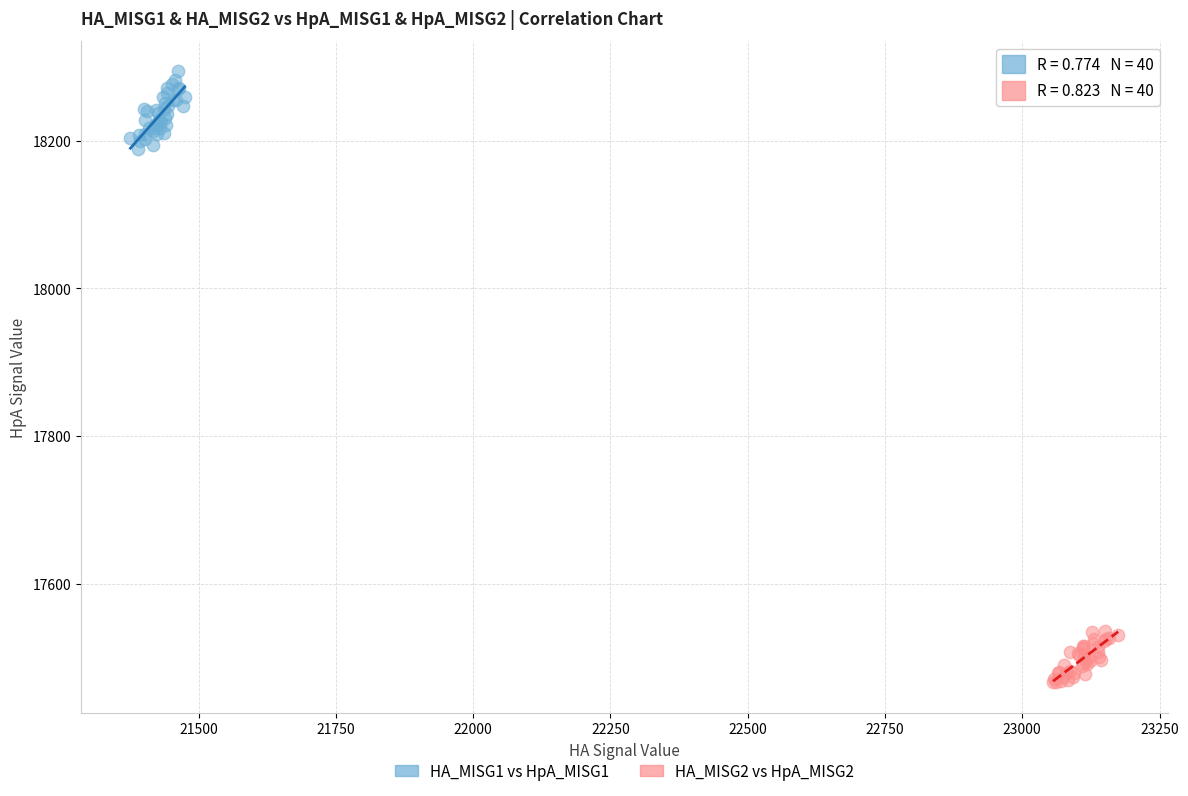

Which series reaches the maximum Y coordinate?

HA_MISG1 vs HpA_MISG1